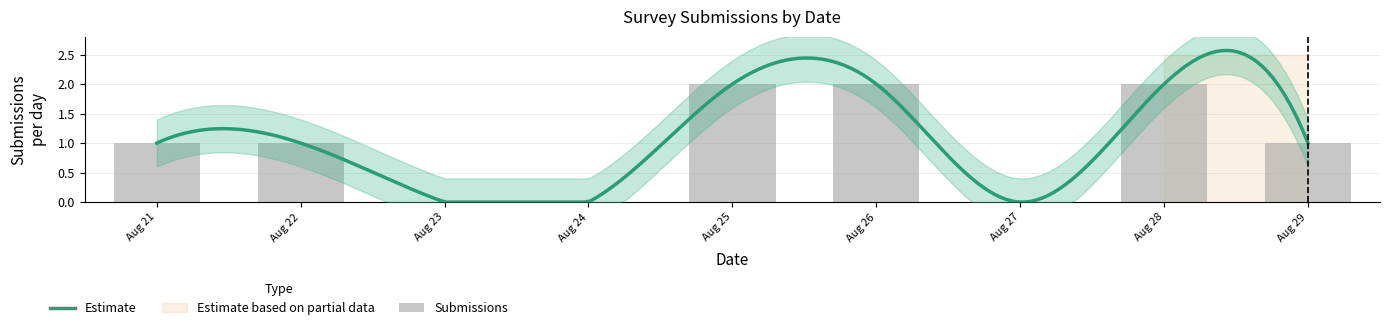

List the labels in order of value, smallest first.

Aug 23, Aug 24, Aug 27, Aug 21, Aug 22, Aug 29, Aug 25, Aug 26, Aug 28